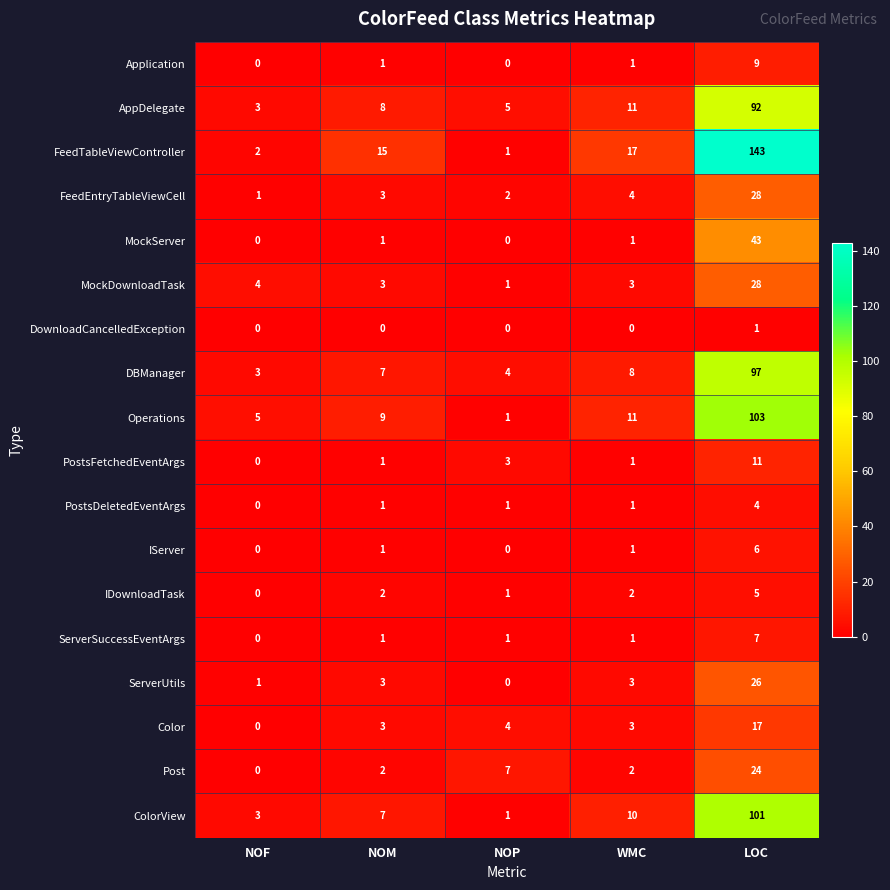

What is the difference between the maximum and minimum values in the ColorView series?

100